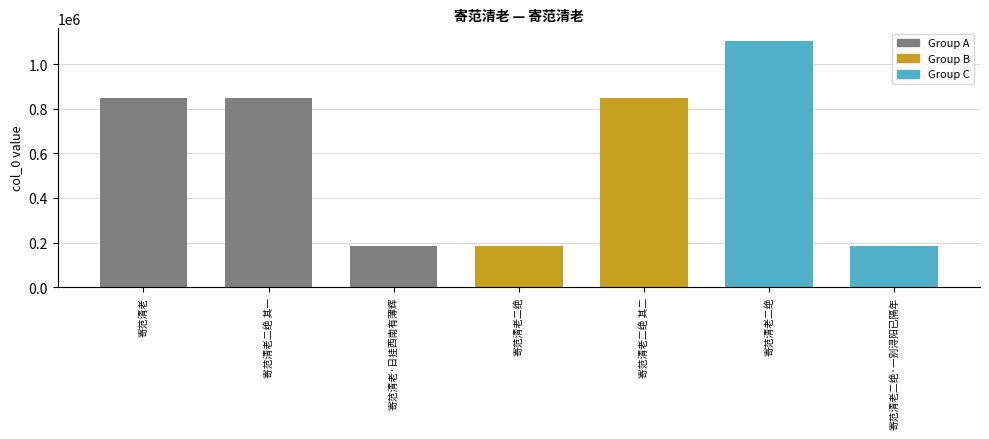

Is it true that the value at 寄范清老·日挂西南有薄辉 is 183259?

True